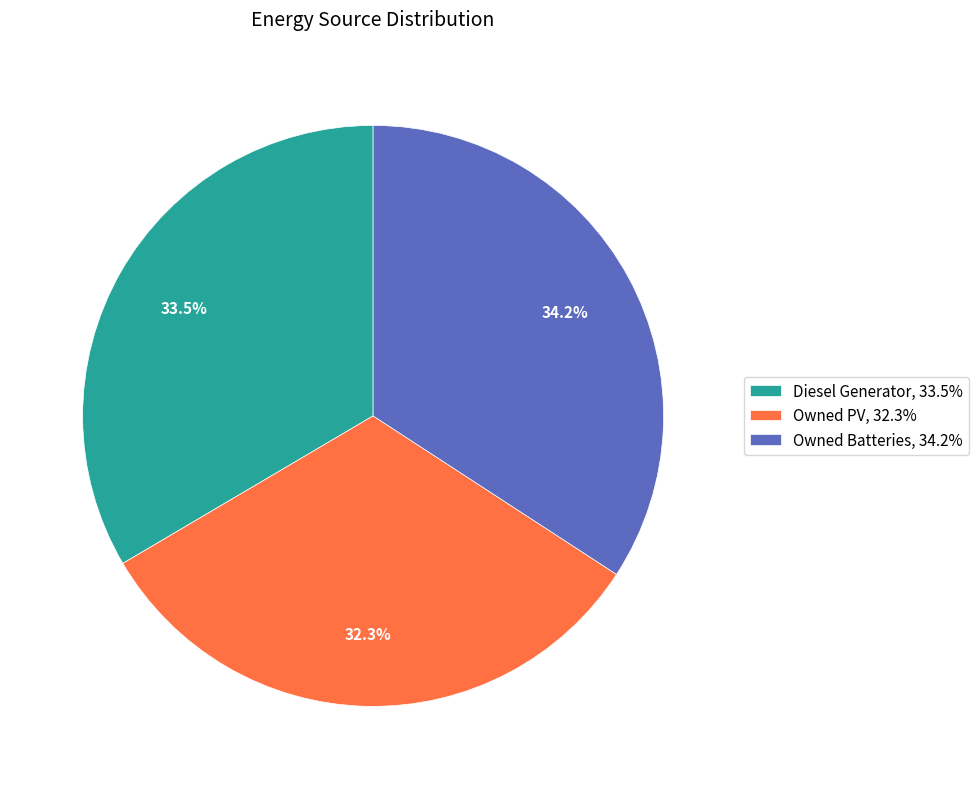

Approximately how many times larger is the value at Owned Batteries, 34.2% compared to Owned PV, 32.3%?

1.1